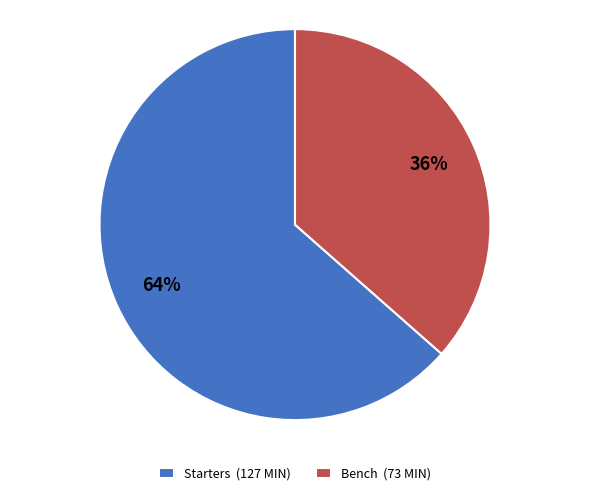

How many slices are in this pie chart?

2